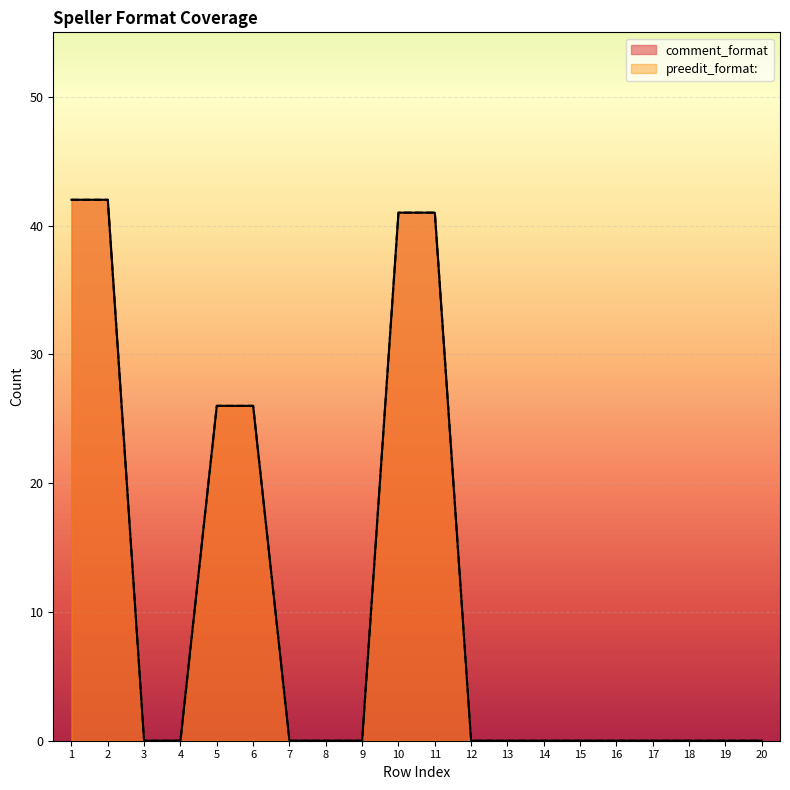

Which has a higher value, 19 or 9?

19